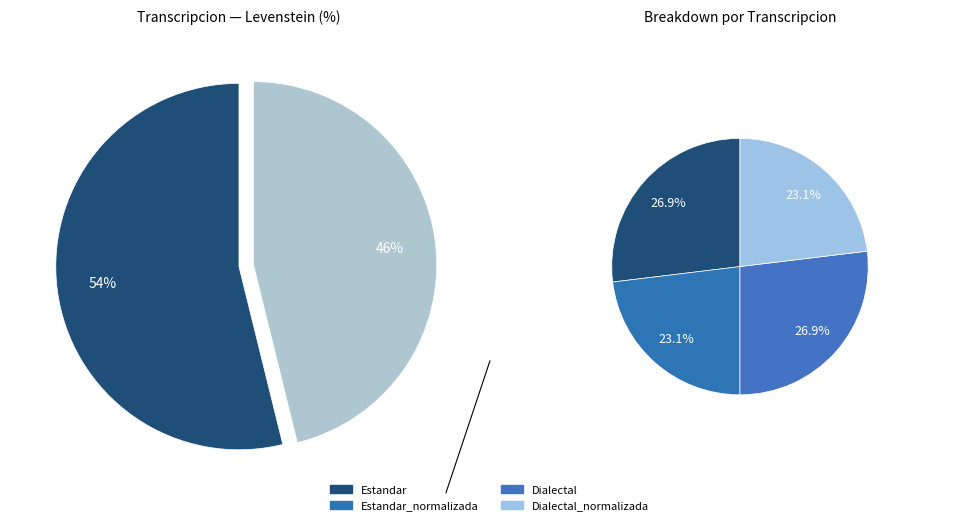

Which category has the biggest portion of the pie?

Estandar